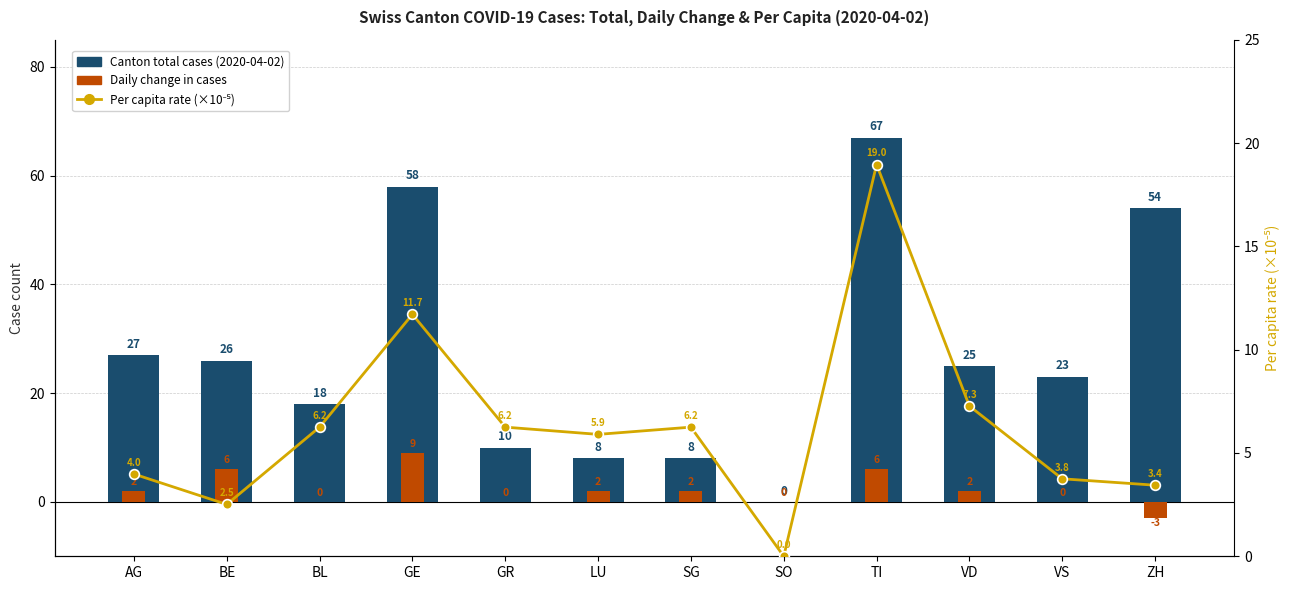

Which series has the largest total across all categories?

Canton total cases (2020-04-02)